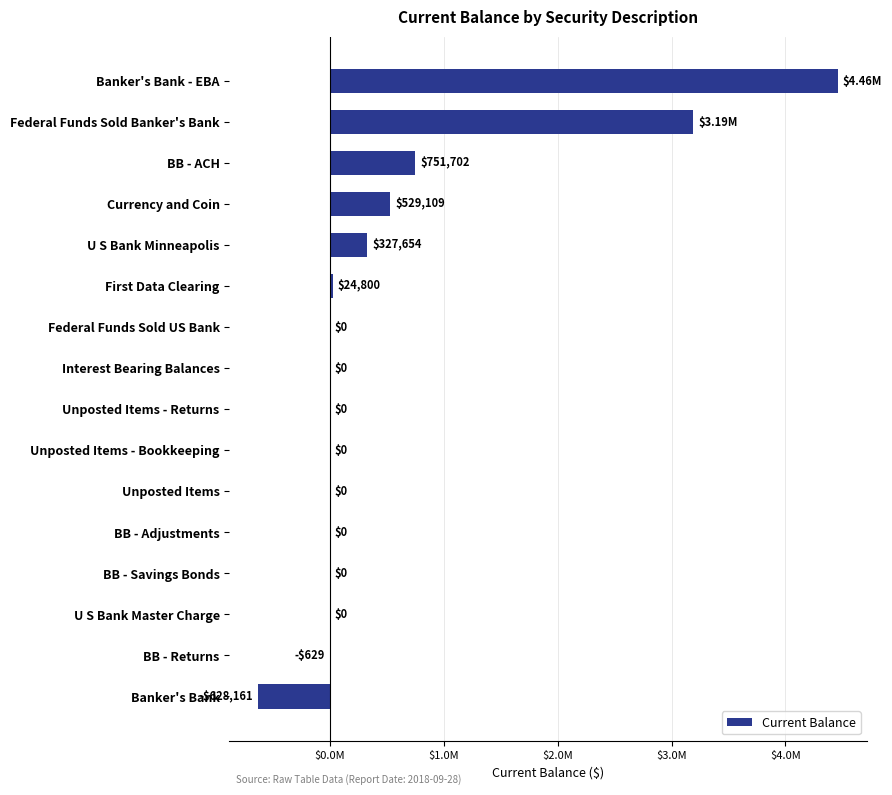

Are the bars horizontal?

Yes